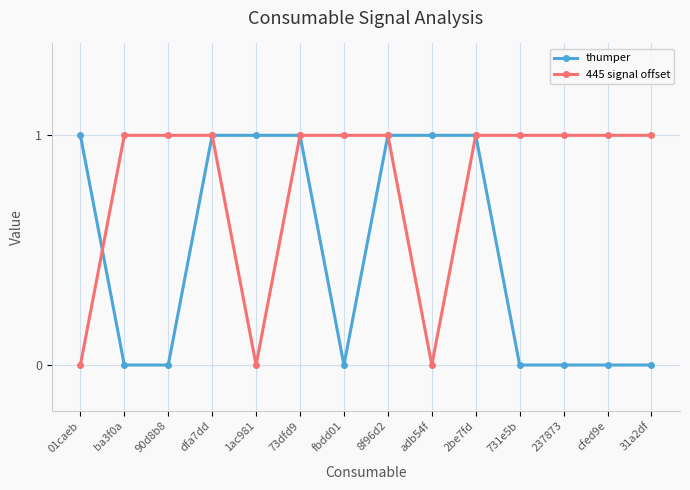

The value of 445 signal offset at dfa7dd is 1. True or false?

True